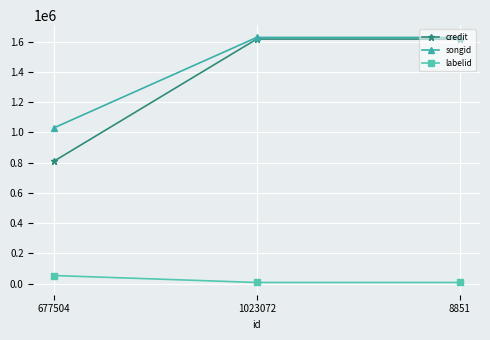

True or false: credit has a value of 1616907 at 1023072.

True